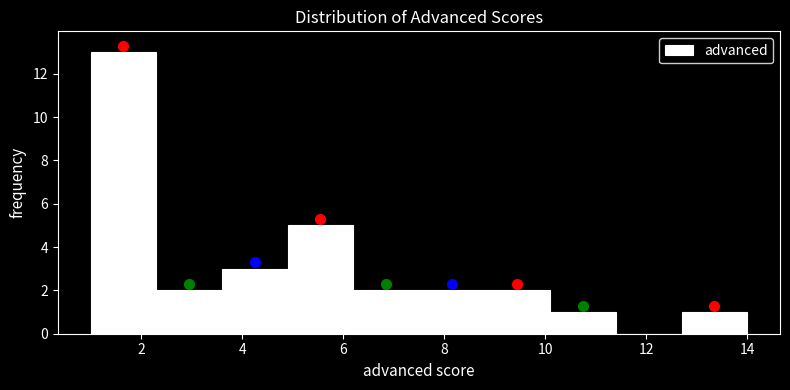

Reading left to right, transcribe this chart: for each bar, give the range it covers on the x-axis and its height. Neither the bar edges nor the heights are printed on the chart, so give them approximately, as read against the axes.

1.0 to 2.3: 13
2.3 to 3.6: 2
3.6 to 4.9: 3
4.9 to 6.2: 5
6.2 to 7.5: 2
7.5 to 8.8: 2
8.8 to 10.1: 2
10.1 to 11.4: 1
11.4 to 12.7: 0
12.7 to 14.0: 1